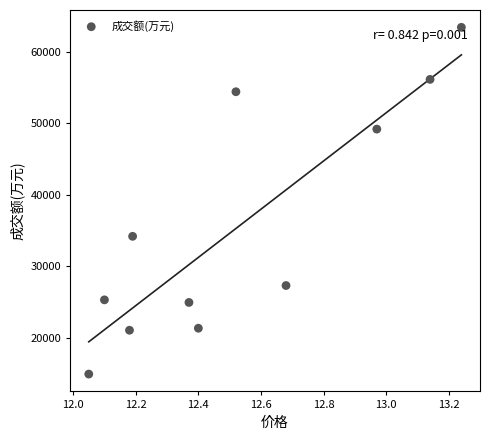

What Y value in the scatter plot is closest to 39187?

34209